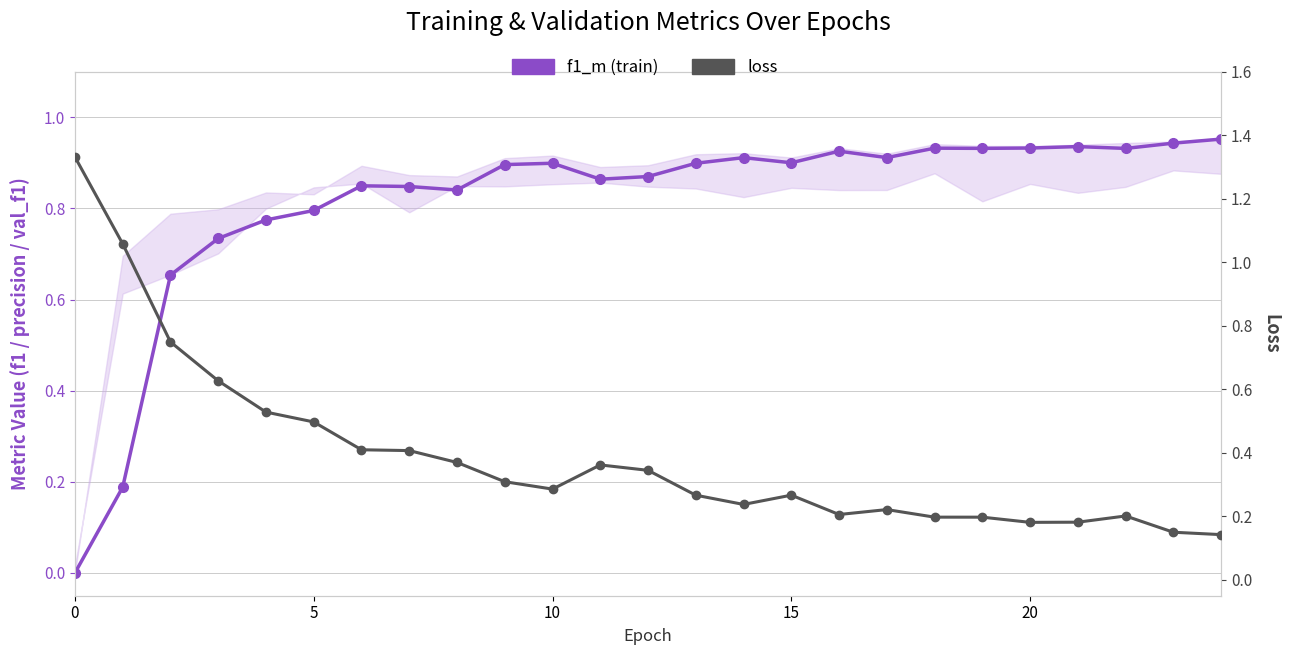

How many times do f1_m (train) and loss cross each other?

1